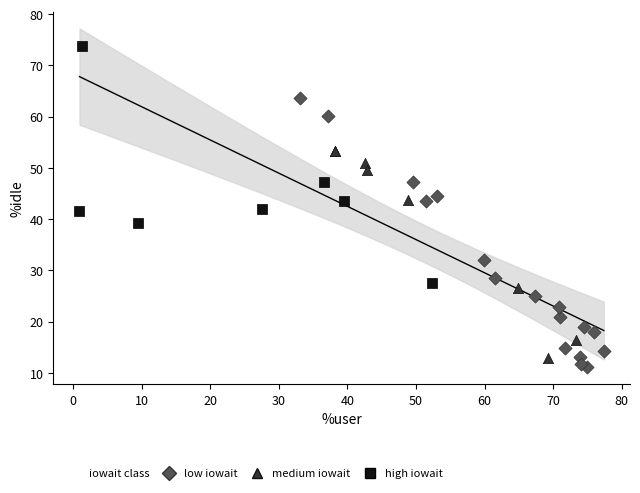

Which series contains the highest Y value?

high iowait